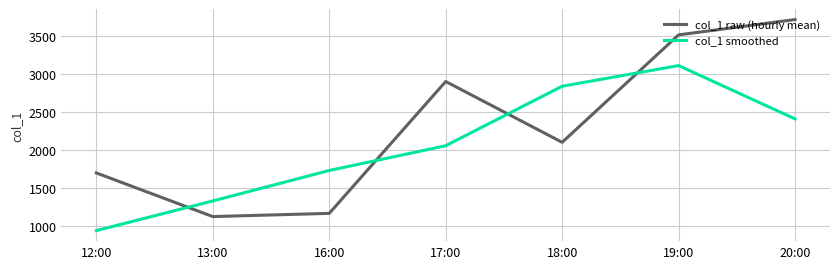

At which label is col_1 smoothed closest to 2030?

17:00